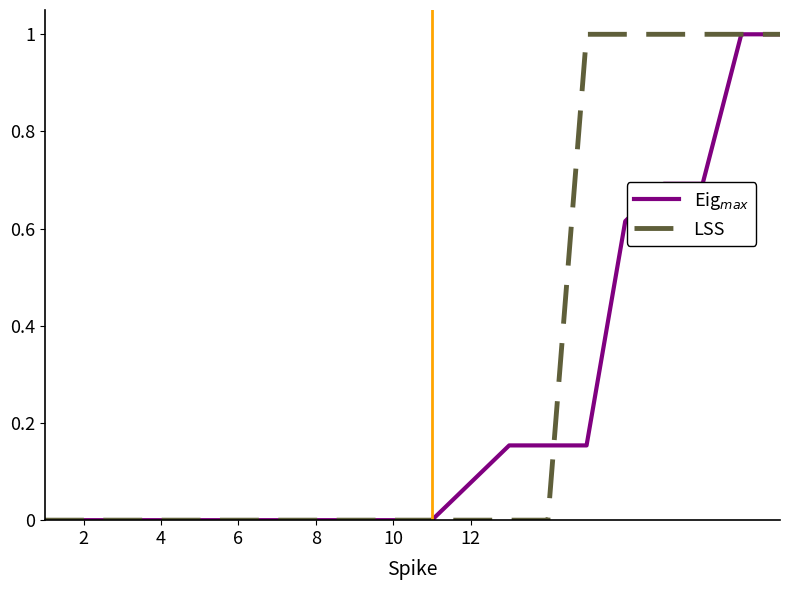

What is the maximum value shown in the chart?

1.0